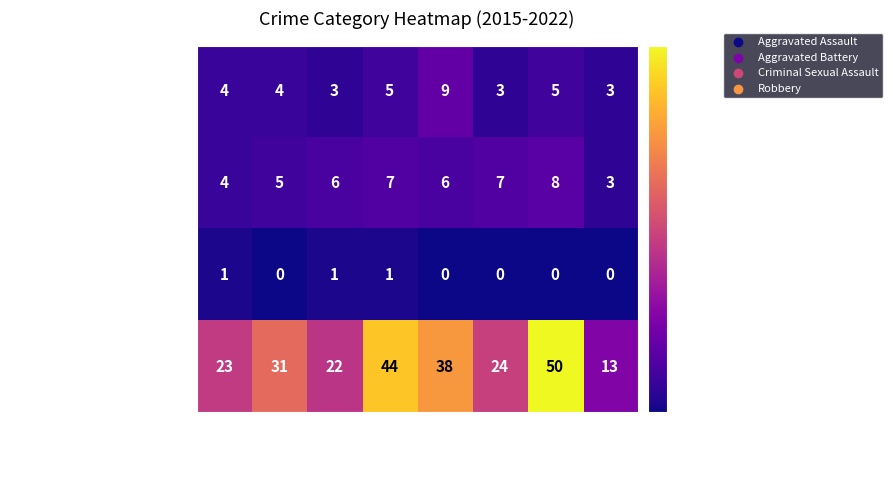

True or false: Robbery has a value of 24 at 2020.

True